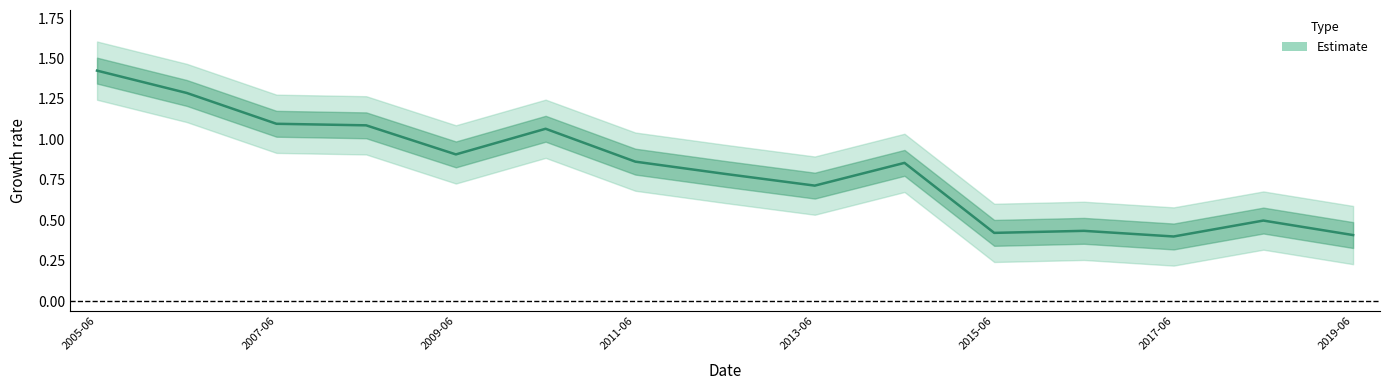

Rank the categories by value from highest to lowest.

2005-06-15, 2006-06-15, 2007-06-15, 2008-06-15, 2010-06-15, 2009-06-15, 2011-06-15, 2014-06-15, 2012-06-15, 2013-06-15, 2018-06-15, 2016-06-15, 2015-06-15, 2019-06-15, 2017-06-15